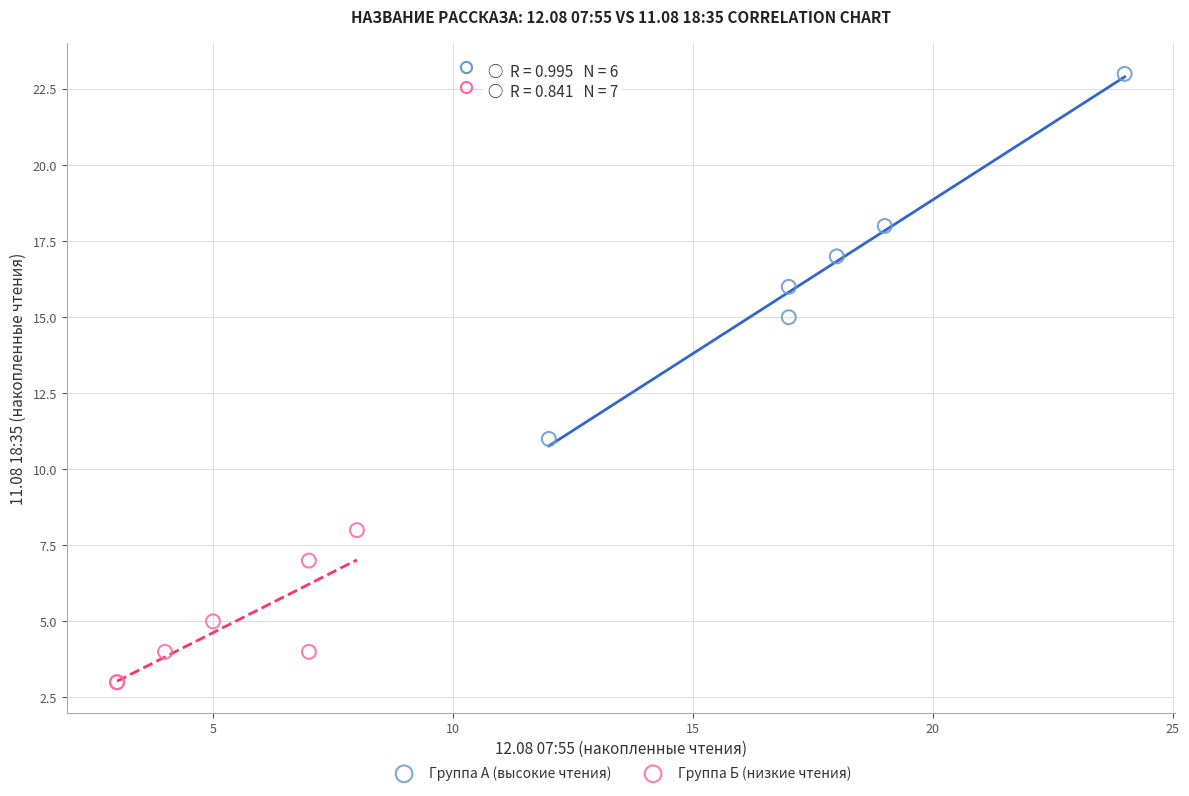

Which series reaches the minimum Y coordinate?

Группа Б (низкие чтения)